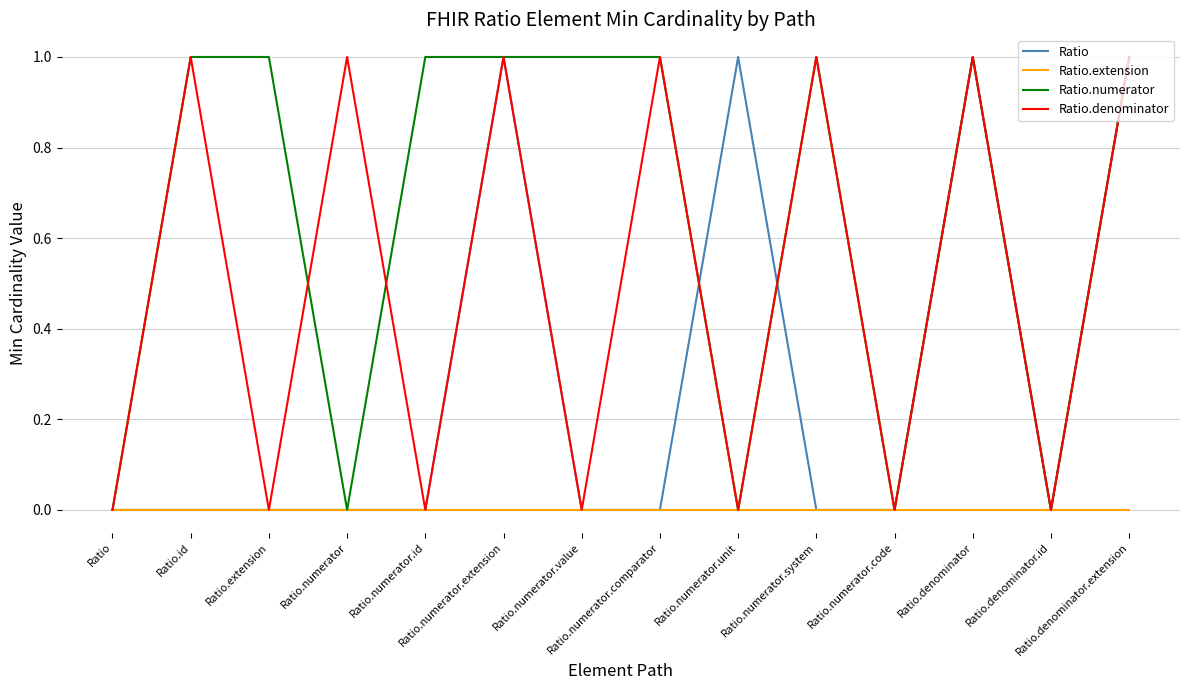

At Ratio.denominator, list the series in order from largest to smallest.

Ratio, Ratio.numerator, Ratio.denominator, Ratio.extension